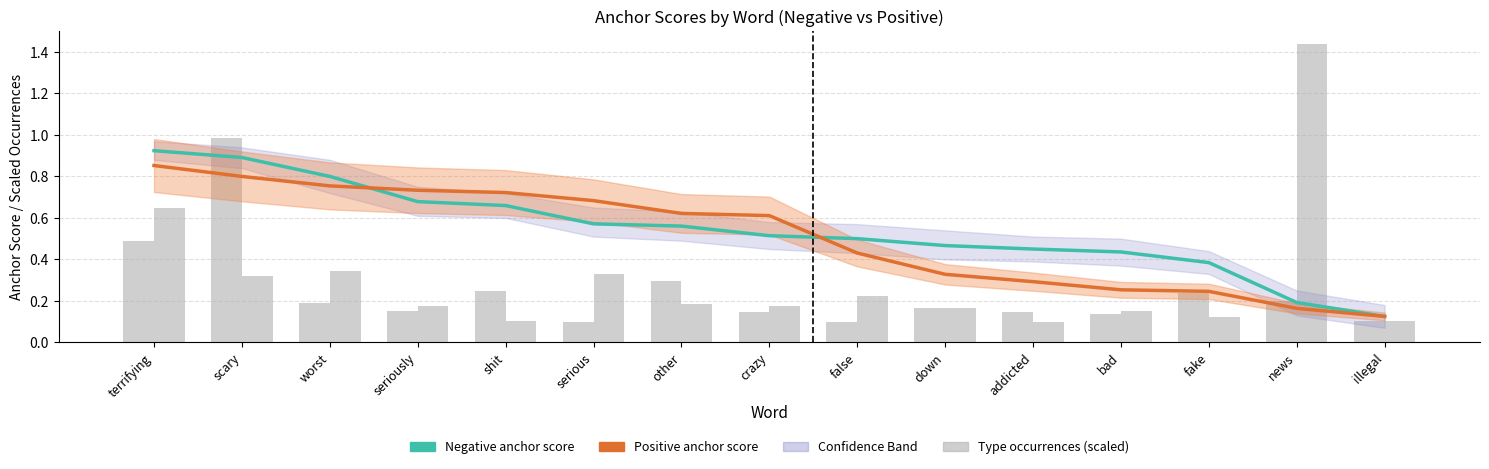

How many bars are there in total?

30